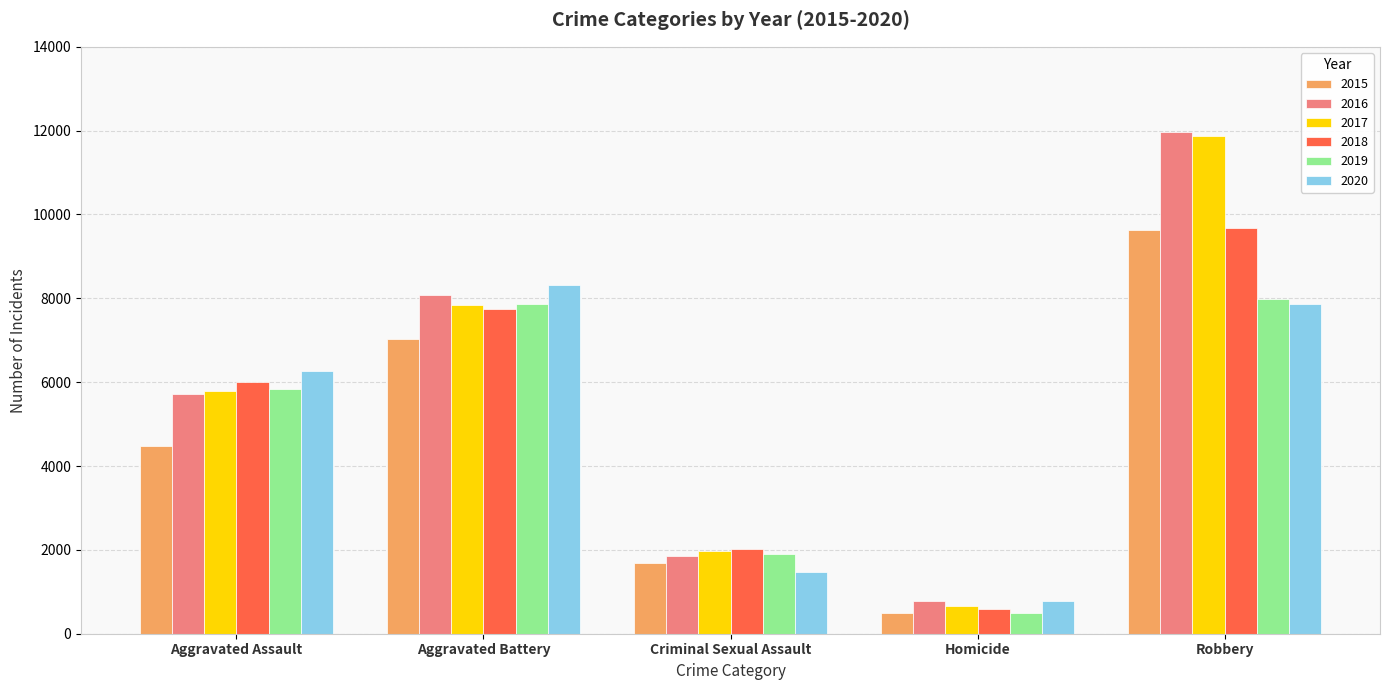

What is the average value of the 2019 series?

4820